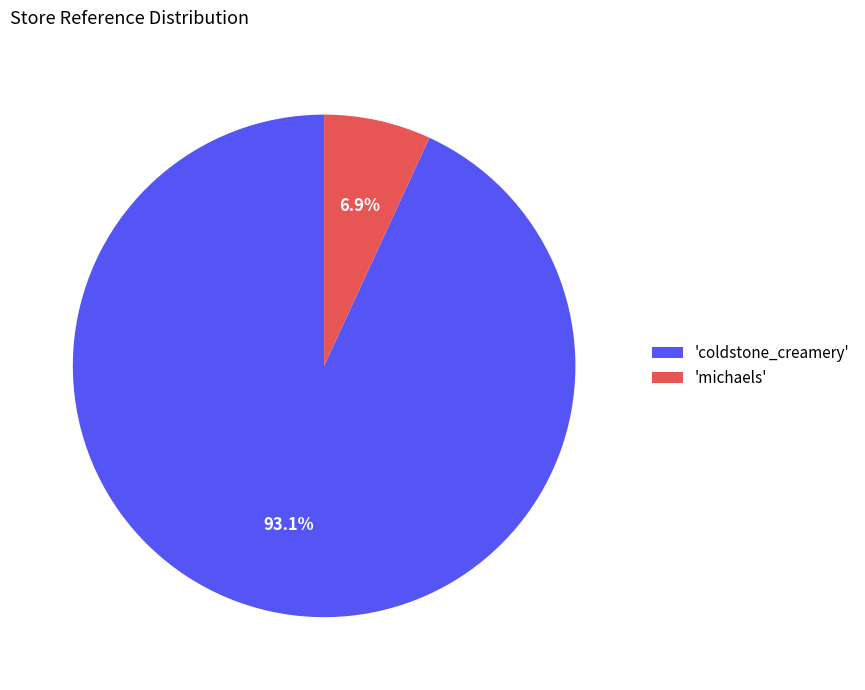

How many slices are in this pie chart?

2